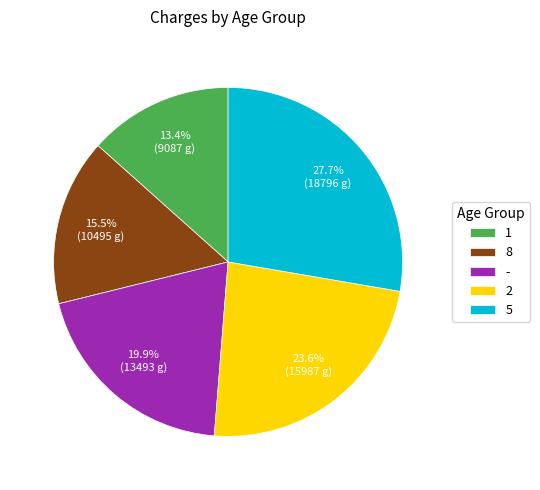

Is 1 the majority of the pie?

No